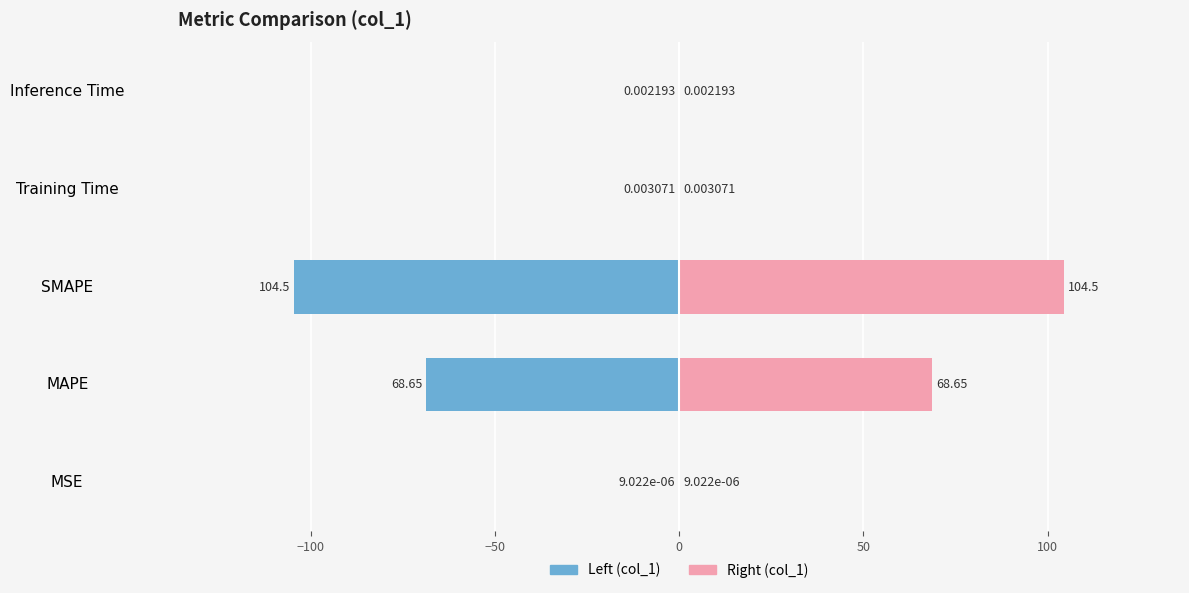

Which series has the largest total across all categories?

col_1 (right)